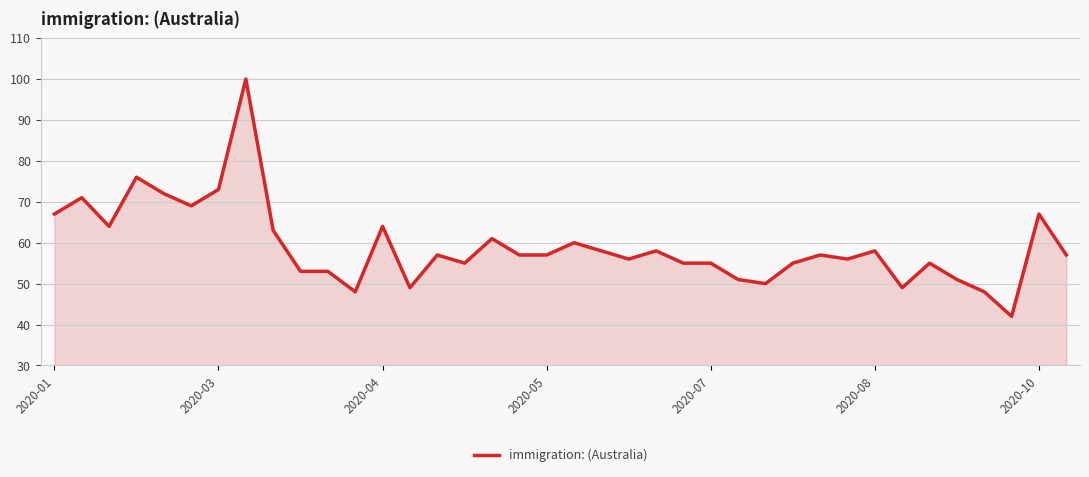

What is the difference between the maximum and minimum values?

58